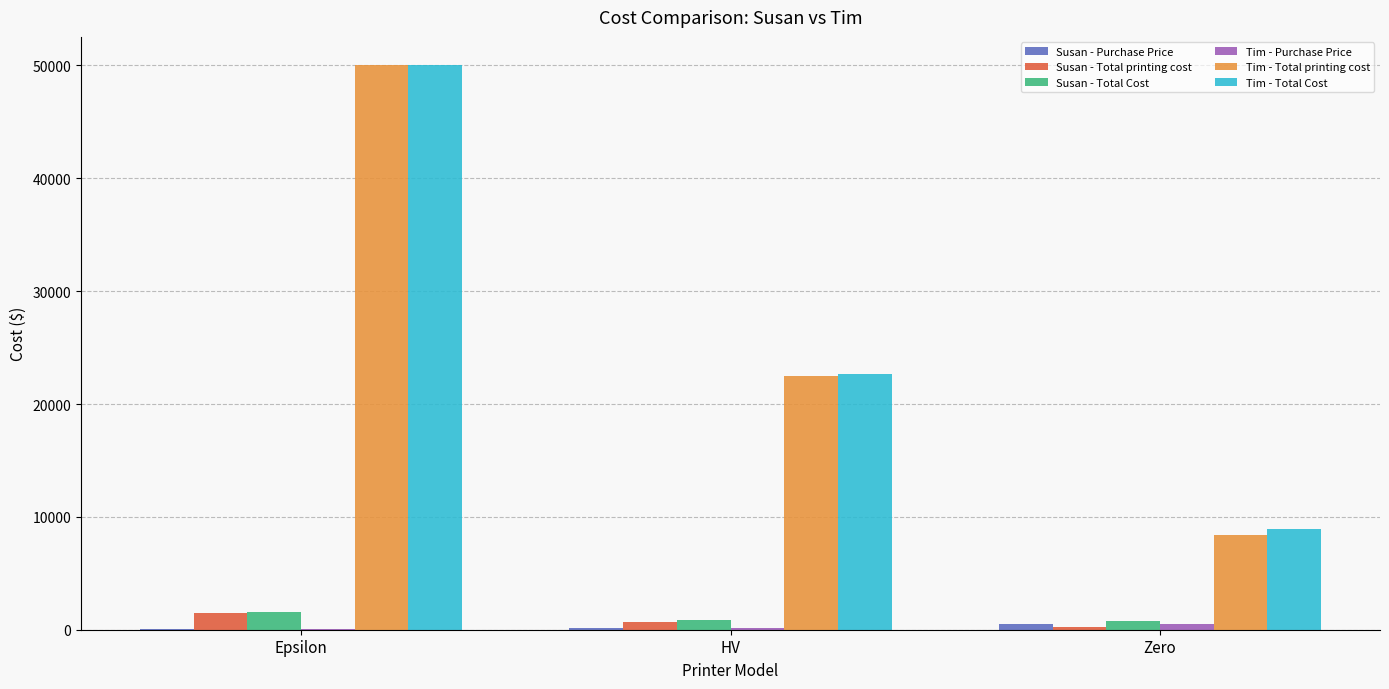

At which category is the sum across all series the highest?

Epsilon